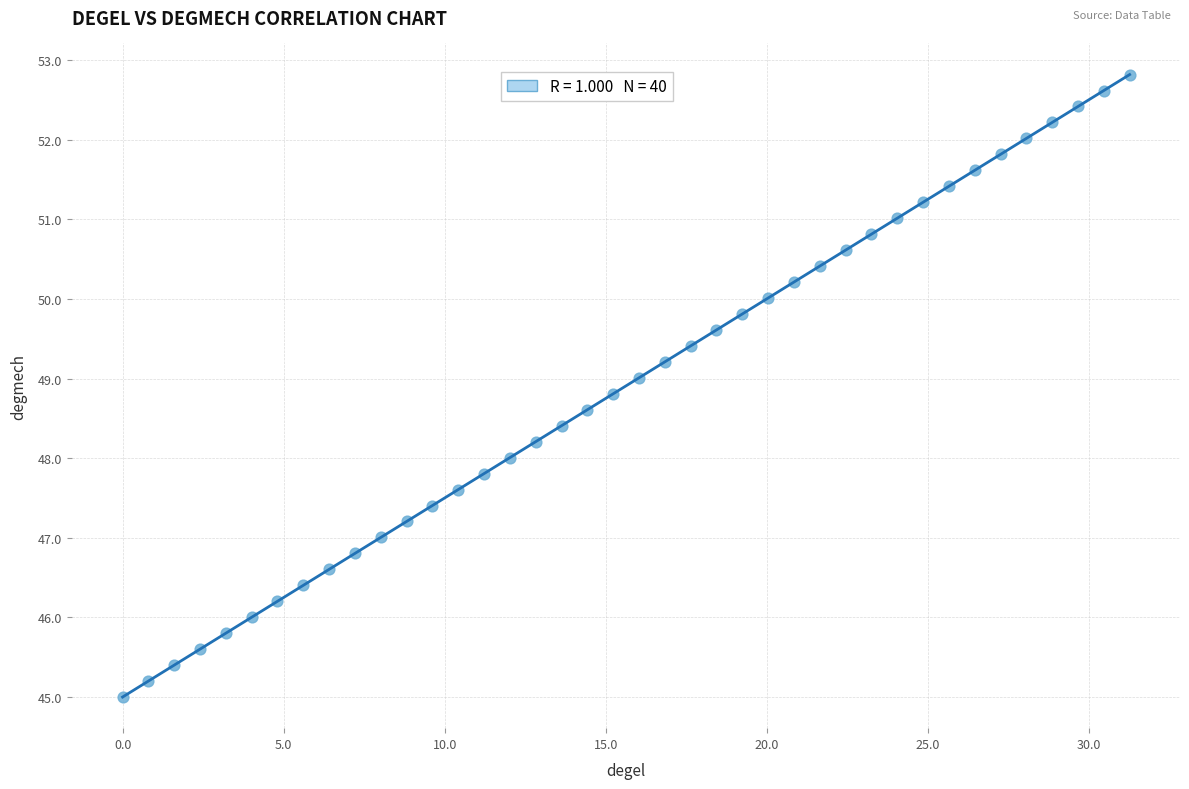

What is the range of Y values (max minus min)?

7.8